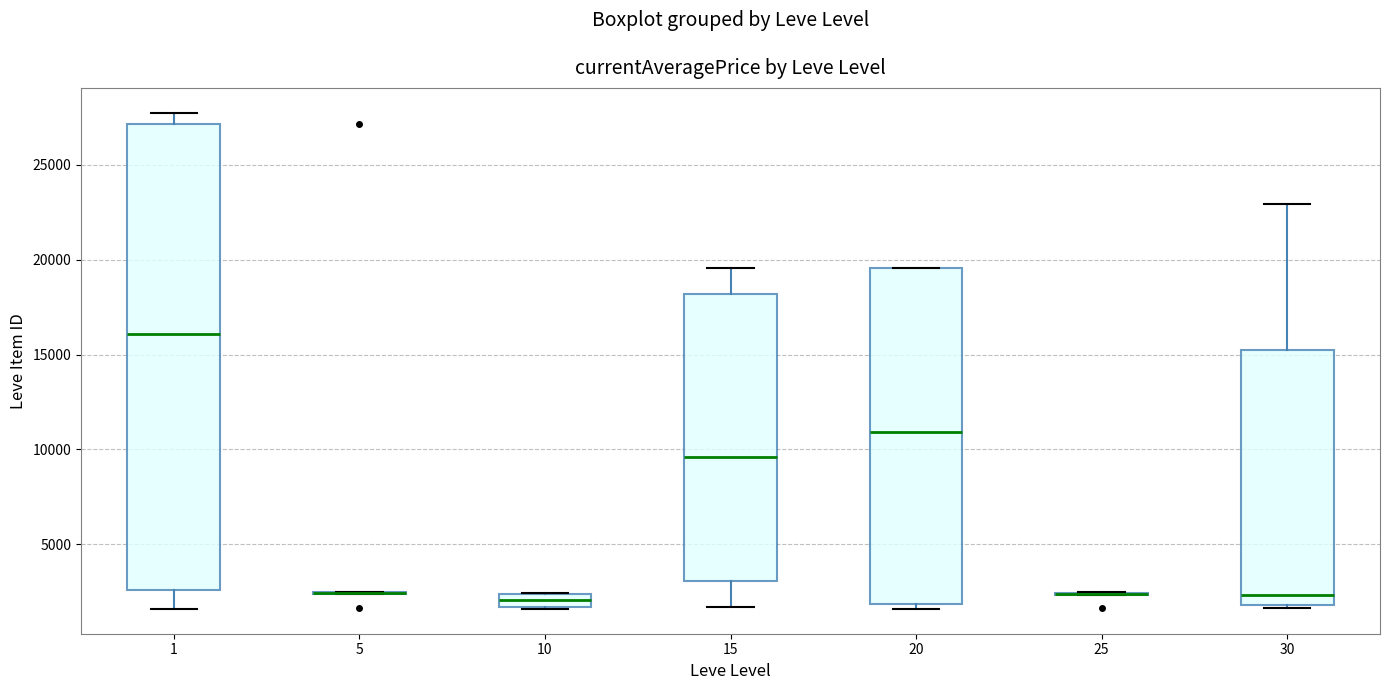

Where does the median line of the box at x = 10 sit on the y-axis? The values are not printed on the chart, so give them approximately, as read against the axis.

2000